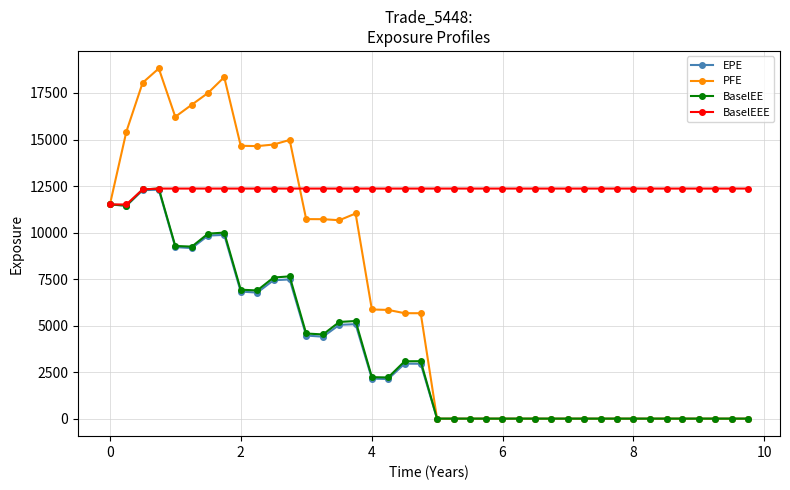

What is the maximum value for BaselEE?

12363.7